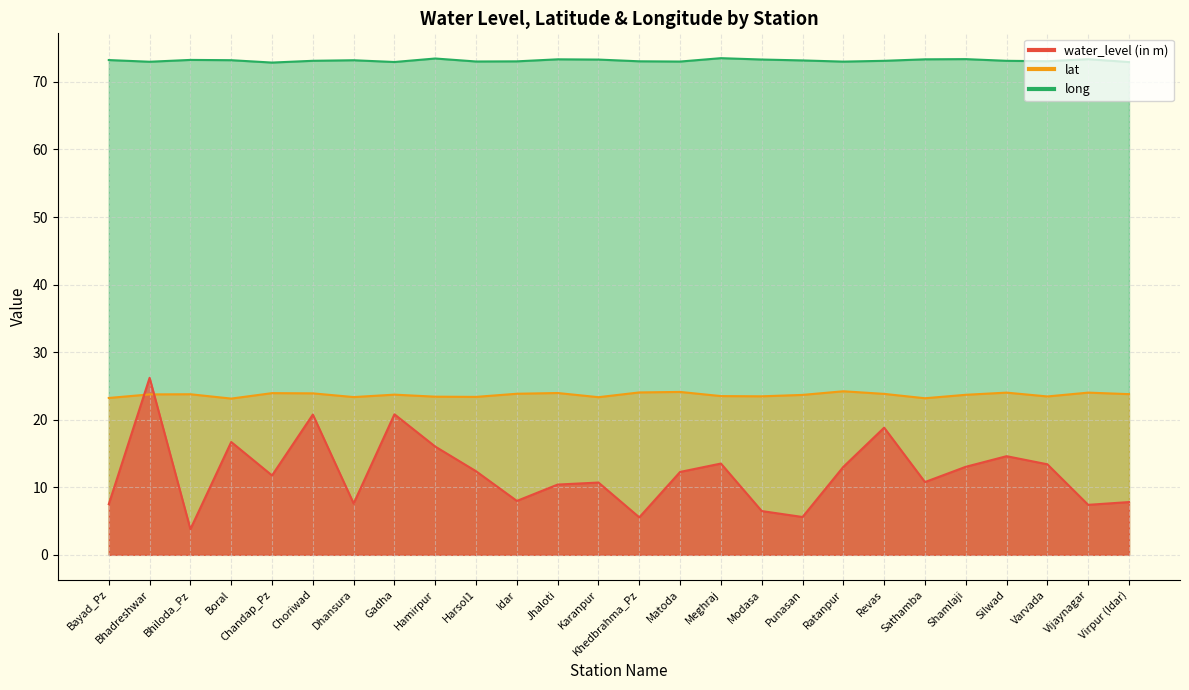

Which category has the lowest value across all series?

Bhiloda_Pz